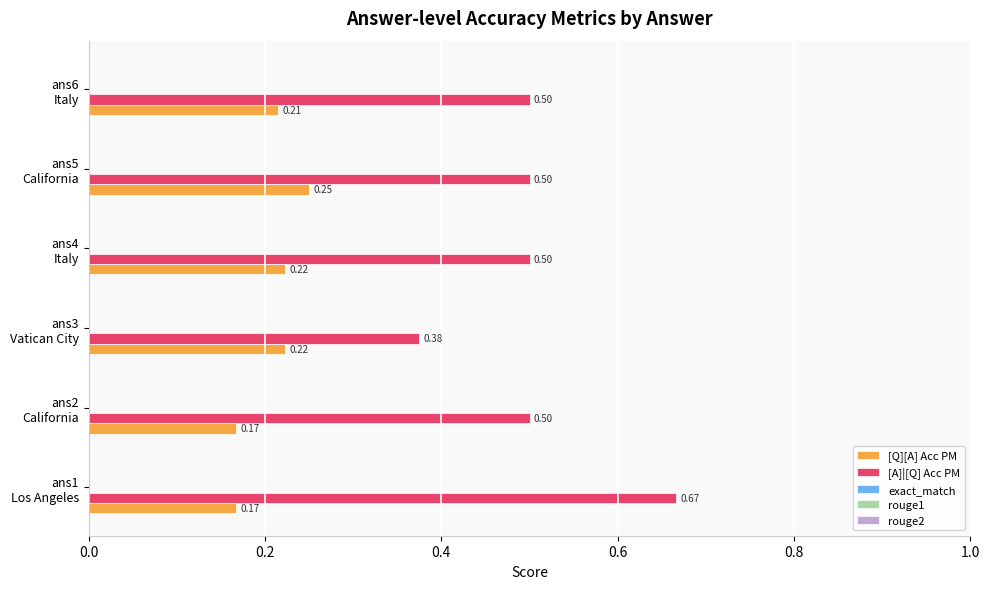

List the series in order of their peak value, highest first.

[A]|[Q] Acc PM, [Q][A] Acc PM